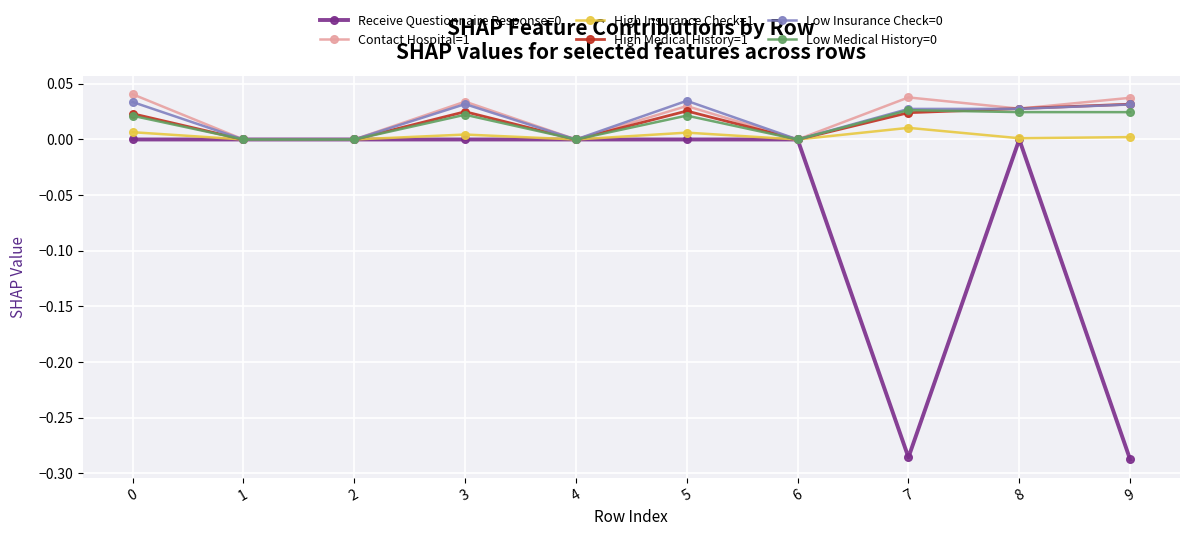

True or false: Low Medical History=0 has more than 2 interior local peaks.

True